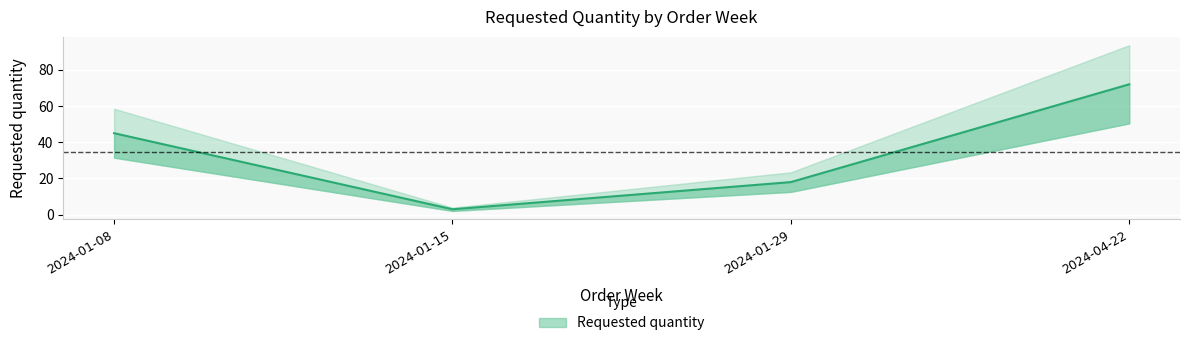

How many lines are shown in the chart?

1